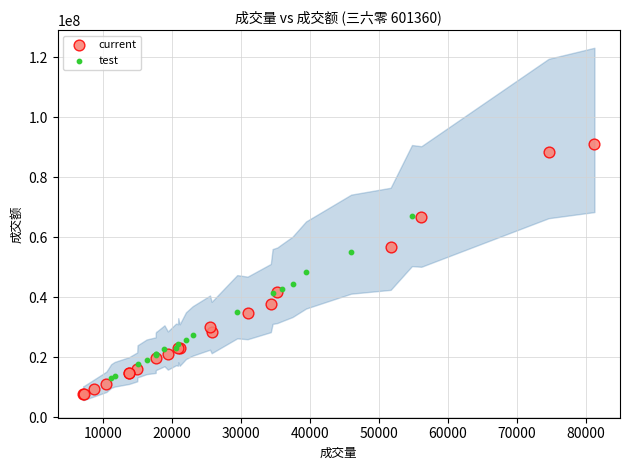

Which series contains the highest Y value?

current